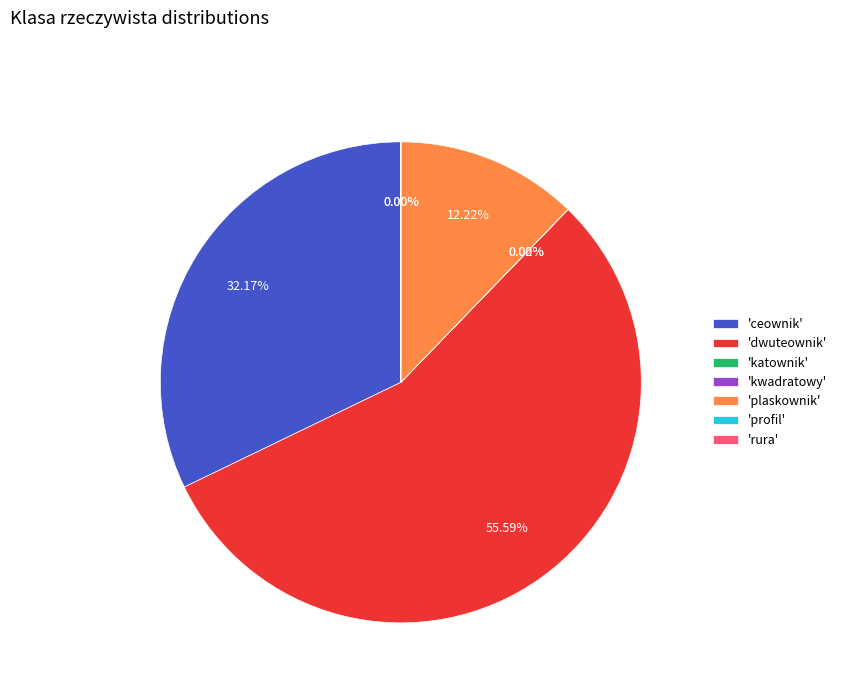

True or false: rura accounts for 11% of the total.

False